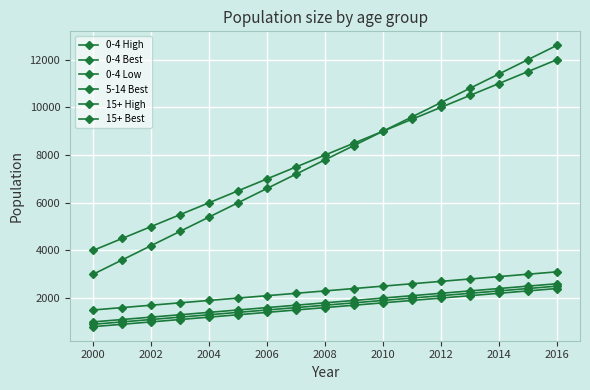

What is the sum of all 0-4 High values?

30600